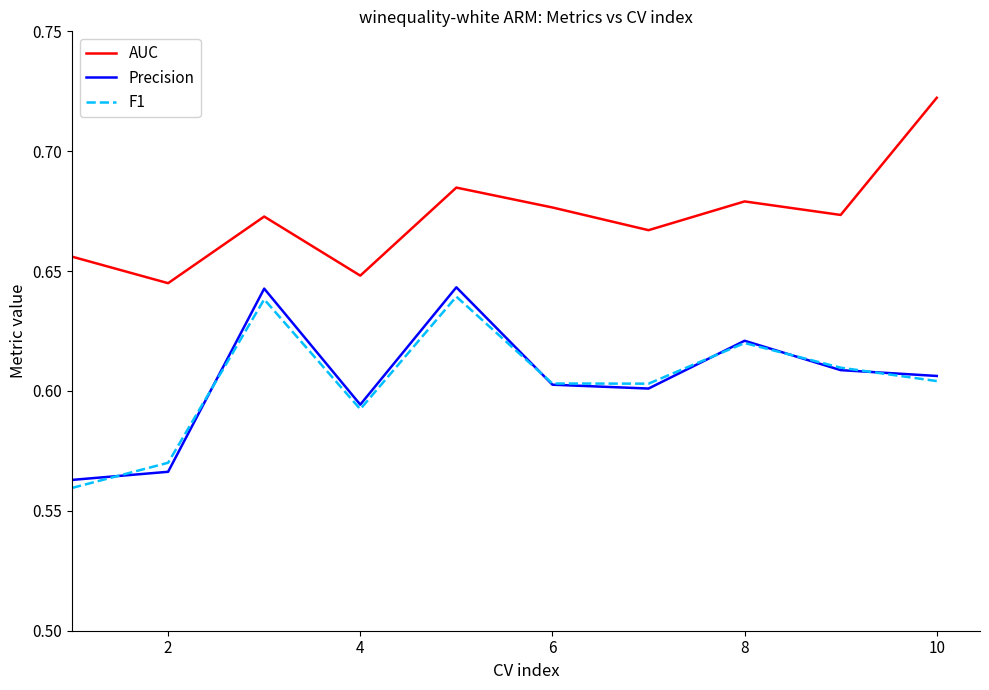

What are all the series names shown in the legend?

AUC, Precision, F1